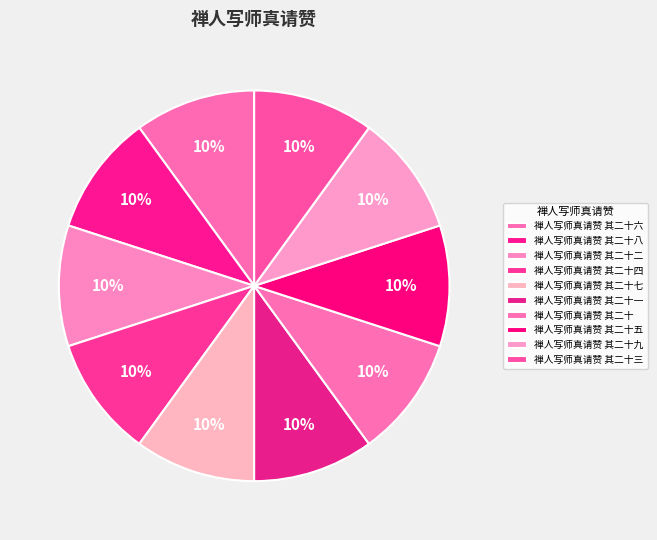

What is the largest slice in the pie chart?

禅人写师真请赞 其二十二